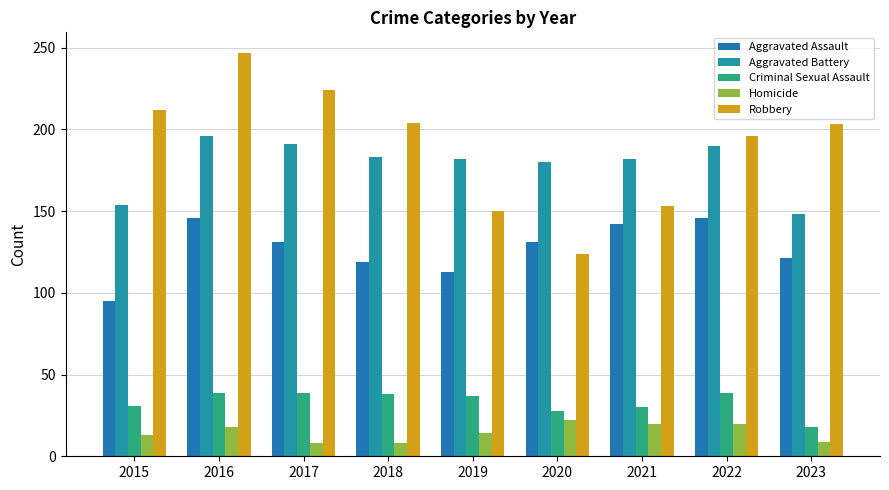

Which series has the largest range (max minus min)?

Robbery